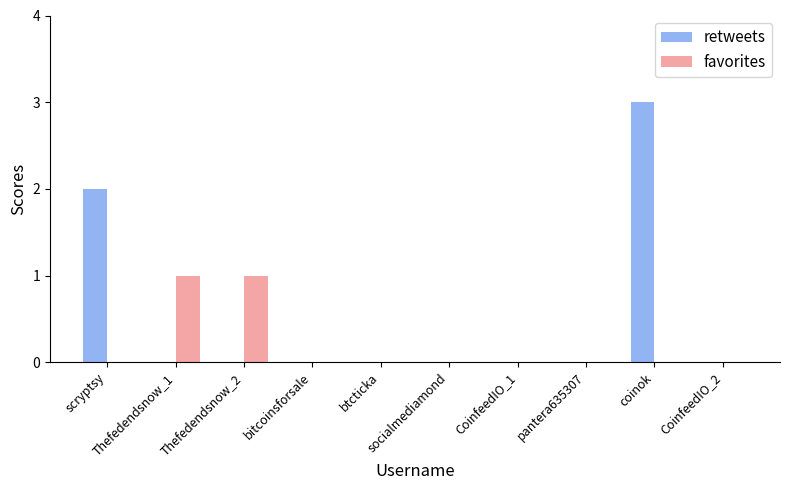

What is the highest value of the retweets series?

3